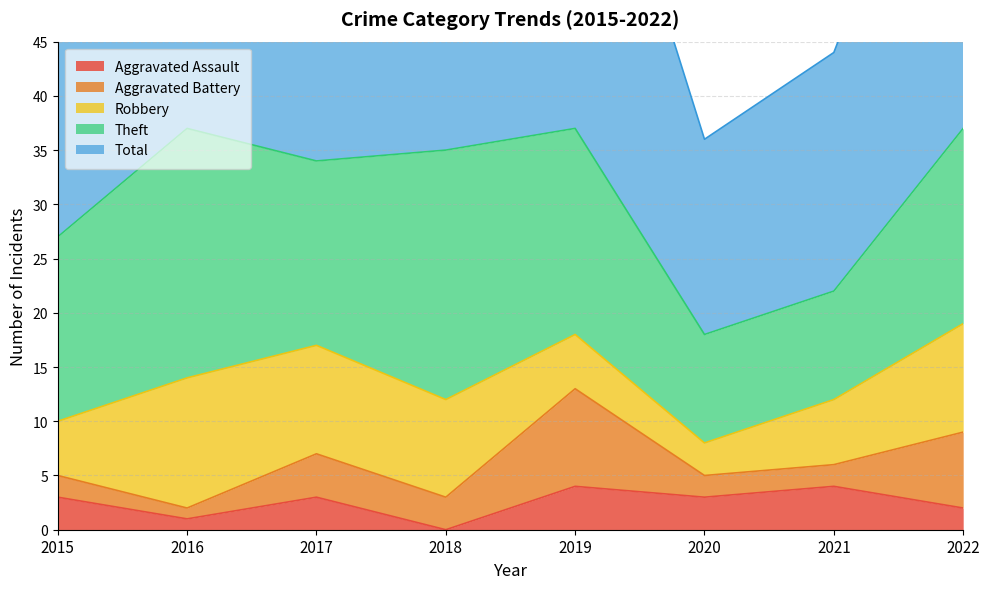

Which has a higher value, 2020 or 2017?

2020